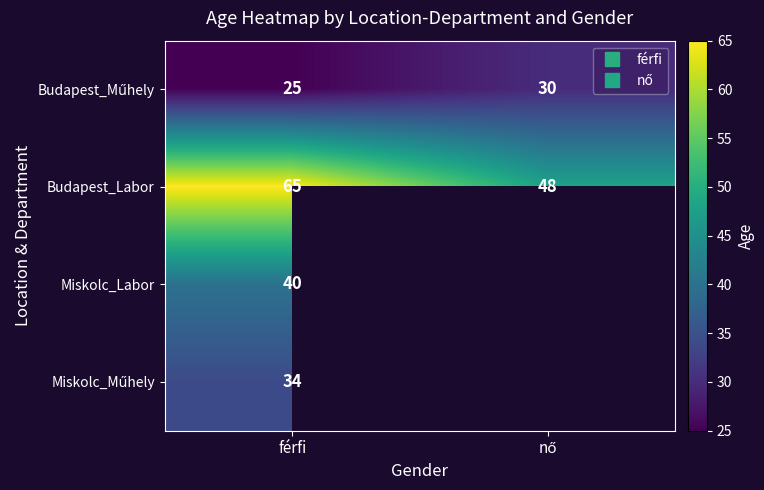

Which category has the highest value across all series?

férfi